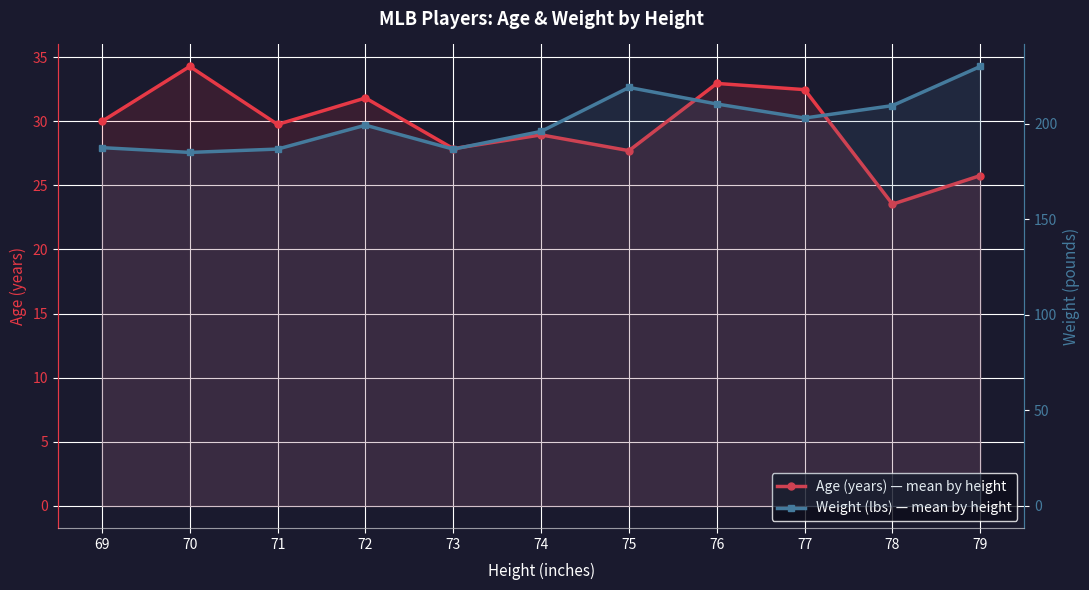

At which category does Age (years) — mean by height reach its first local peak?

70